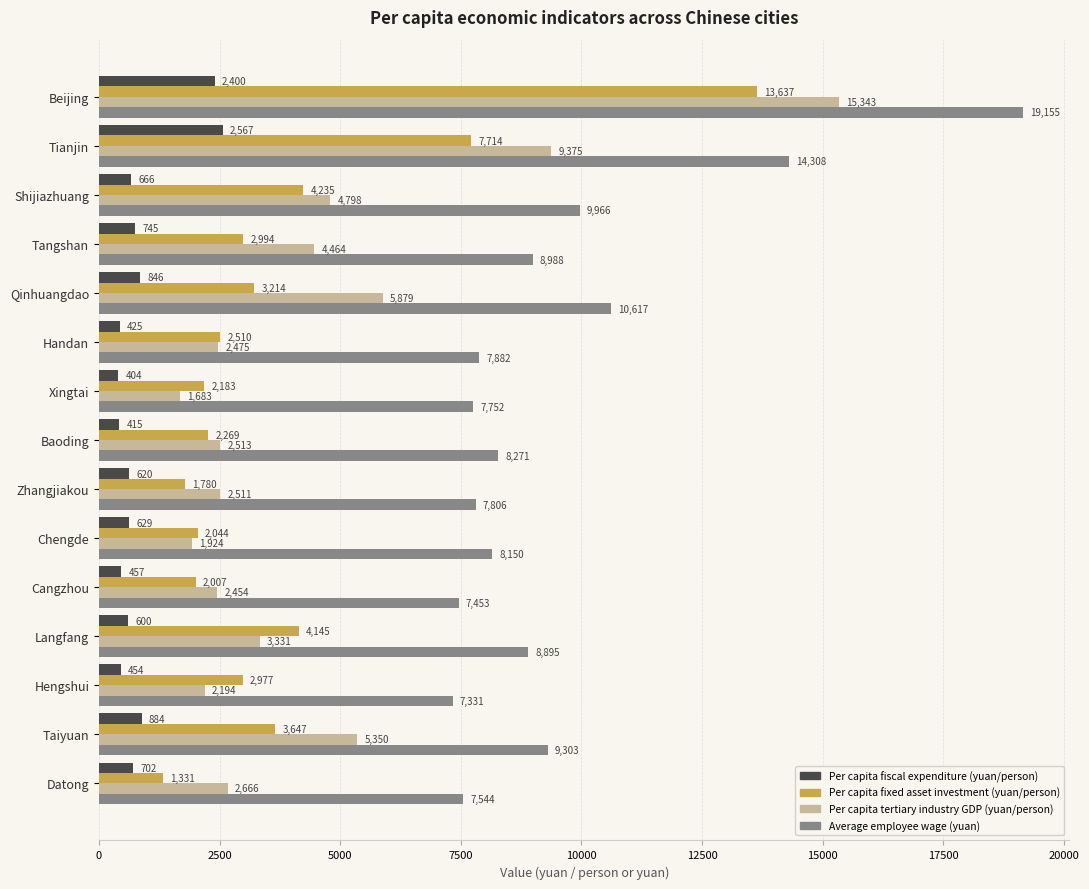

What is the difference between the second highest and minimum values in the Average employee wage (yuan) series?

6977.0